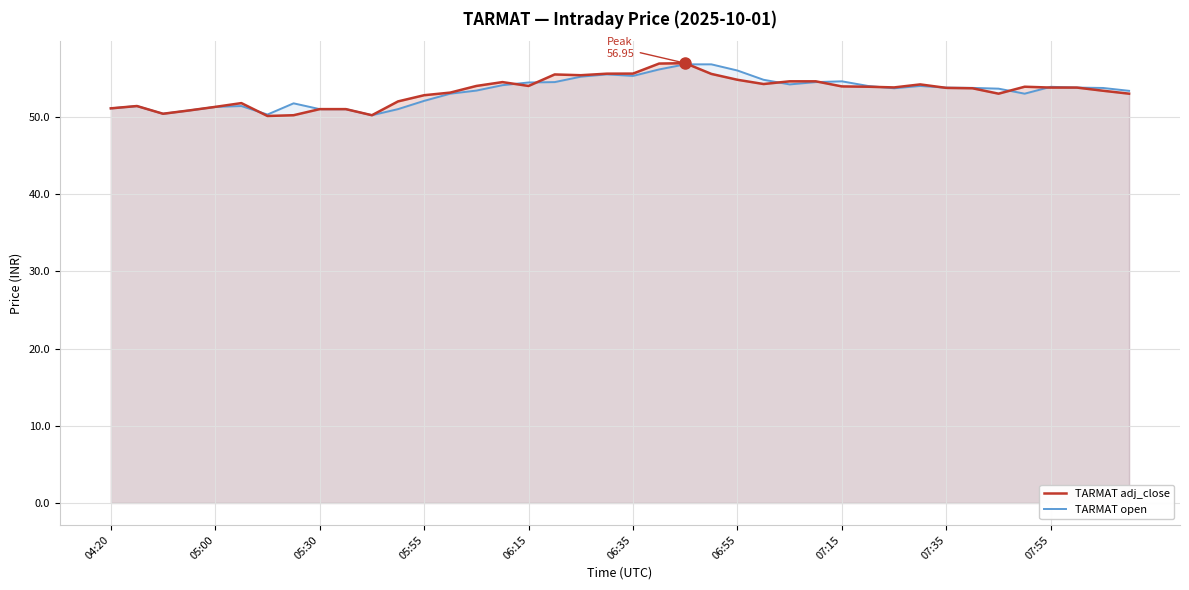

True or false: TARMAT open has a value of 17.4 at 06:55.

False